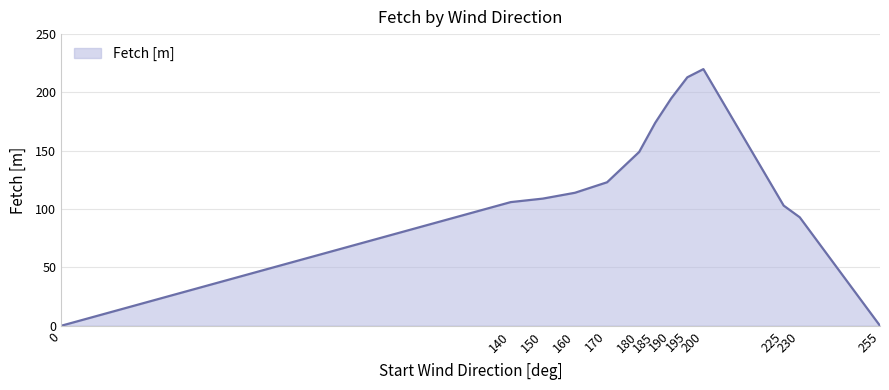

Reading left to right, transcribe all the data shown in this chart.

0=0	140=106	150=109	160=114	170=123	180=149	185=174	190=195	195=213	200=220	225=103	230=93	255=0